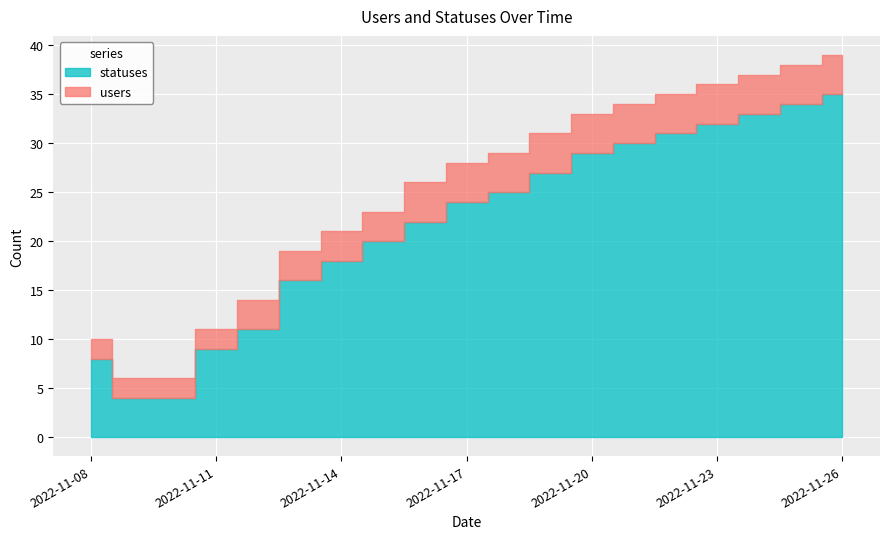

Where is statuses nearest to the value 19?

2022-11-14